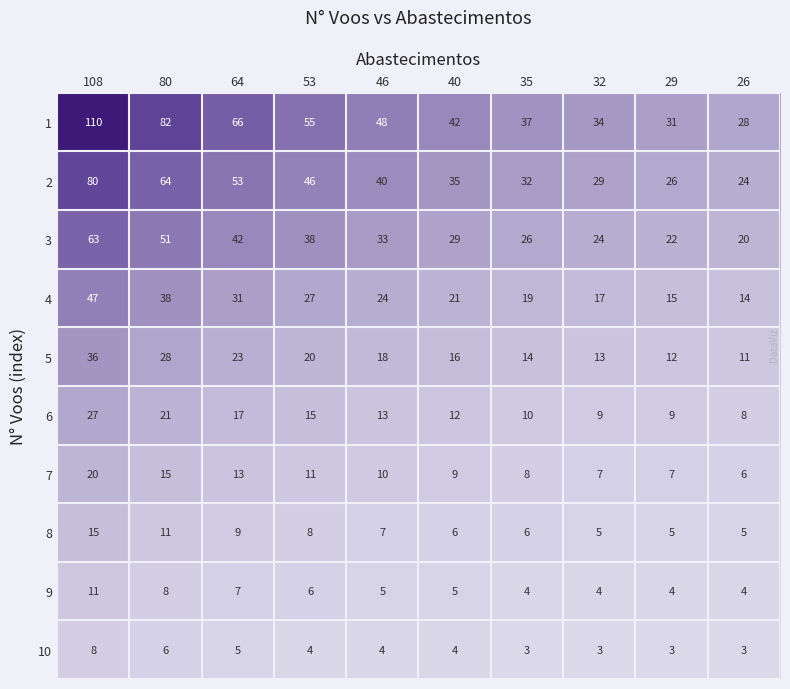

Count the number of categories in the chart.

10